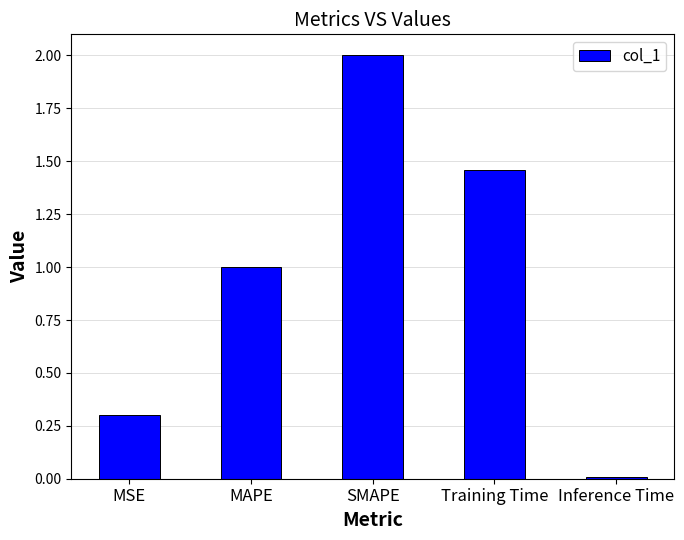

How many distinct data groups are displayed?

1